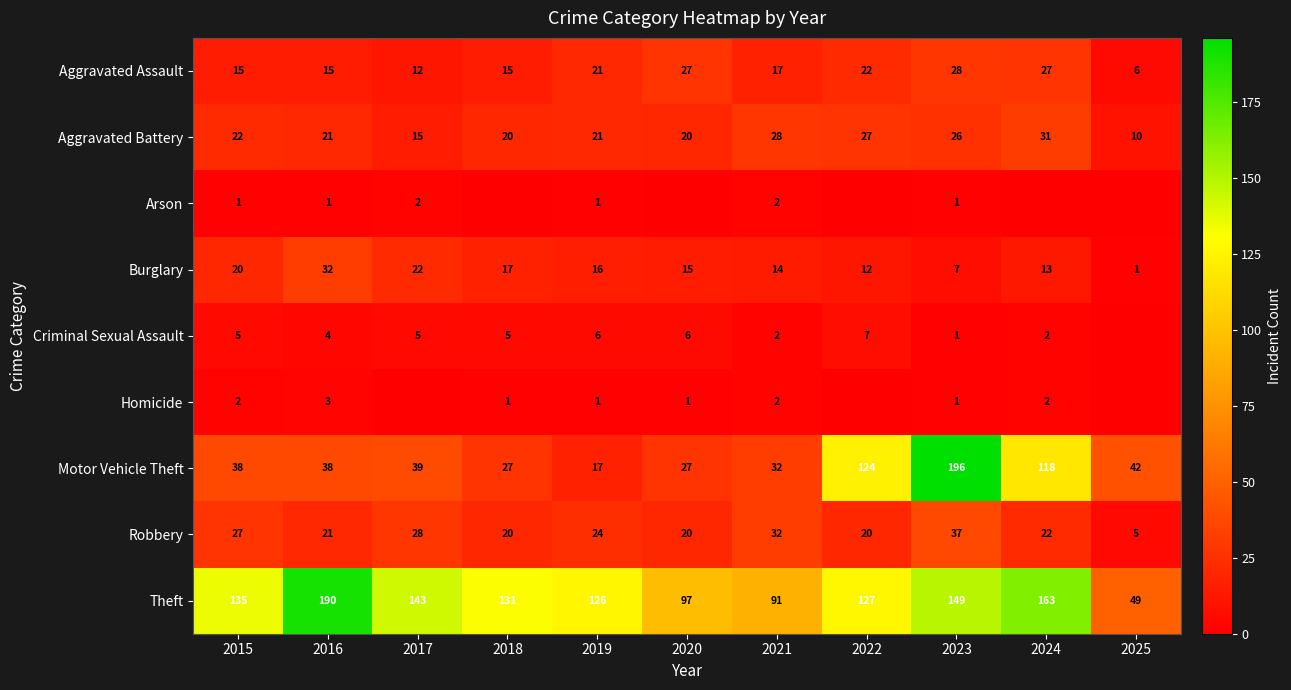

How many categories are shown in the chart?

11